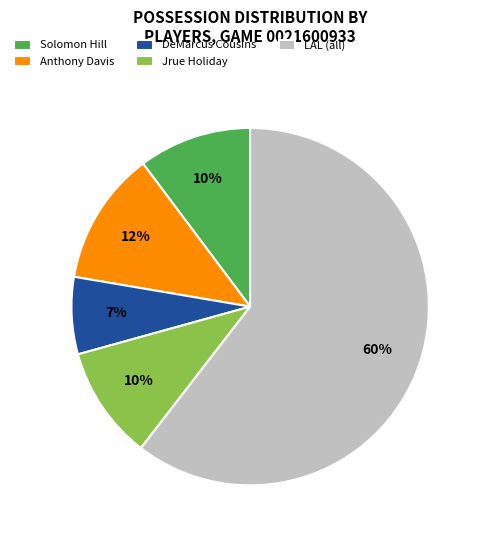

Which category has the biggest portion of the pie?

LAL (all)